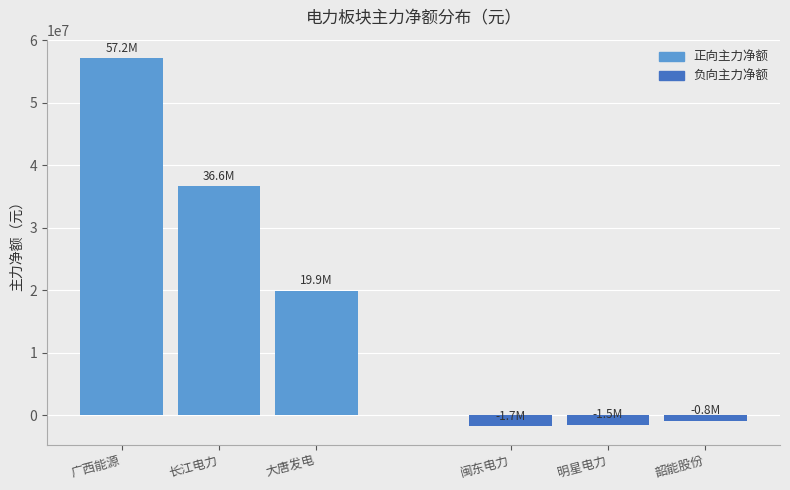

What is the change in value from 广西能源 to 大唐发电?

-37251686